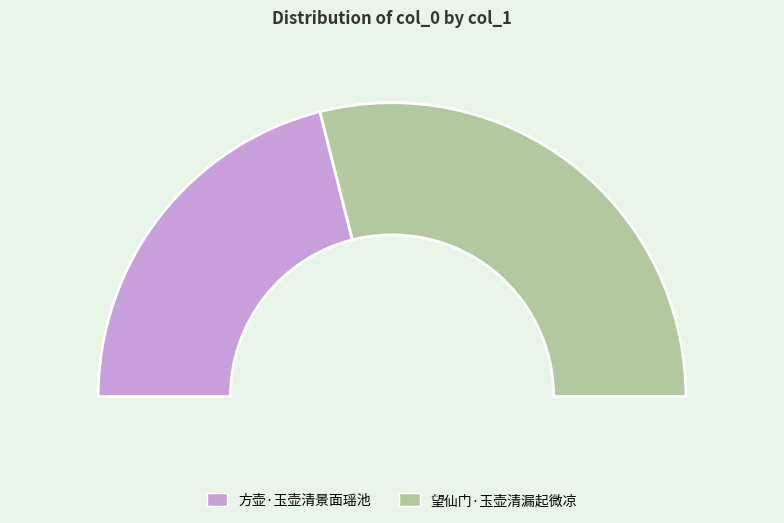

What is the change in value from 方壶·玉壶清景面瑶池 to 望仙门·玉壶清漏起微凉?

+56675